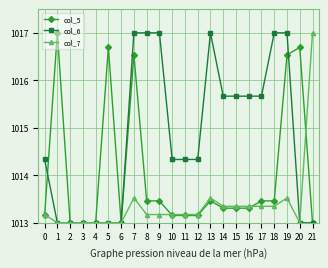

What is the difference between the second highest and minimum values in the col_7 series?

0.5